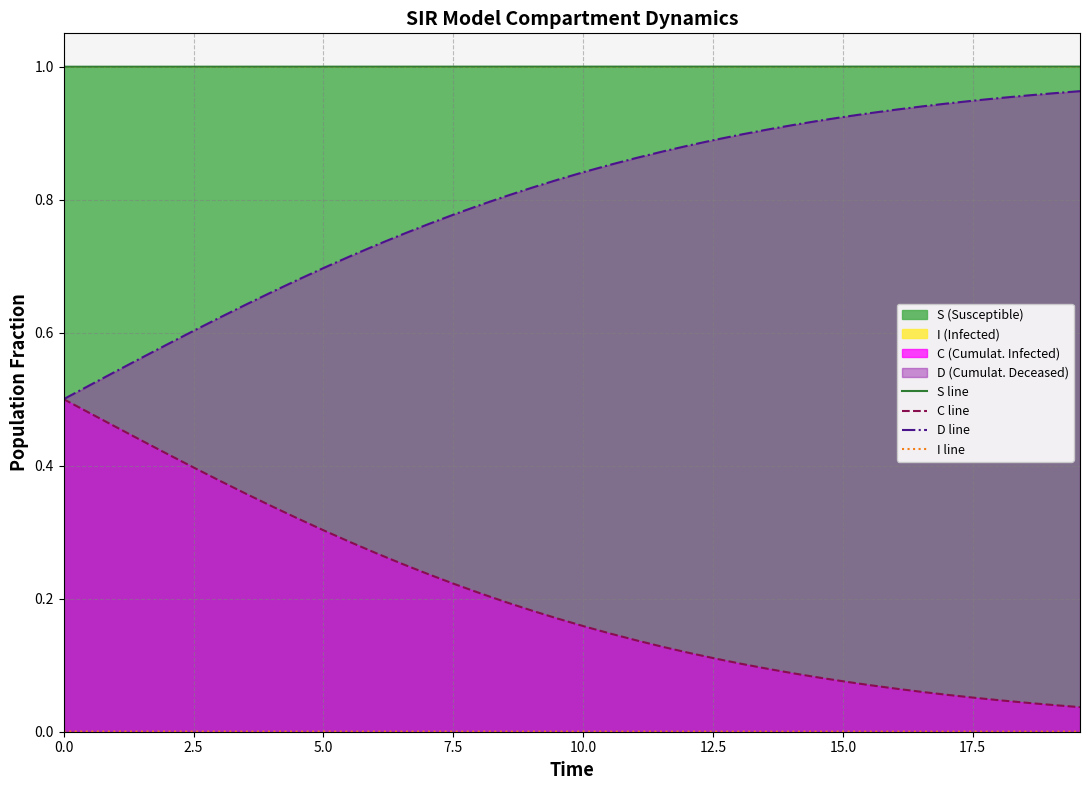

What is the value of the C line point at the 1st from the left?

0.5